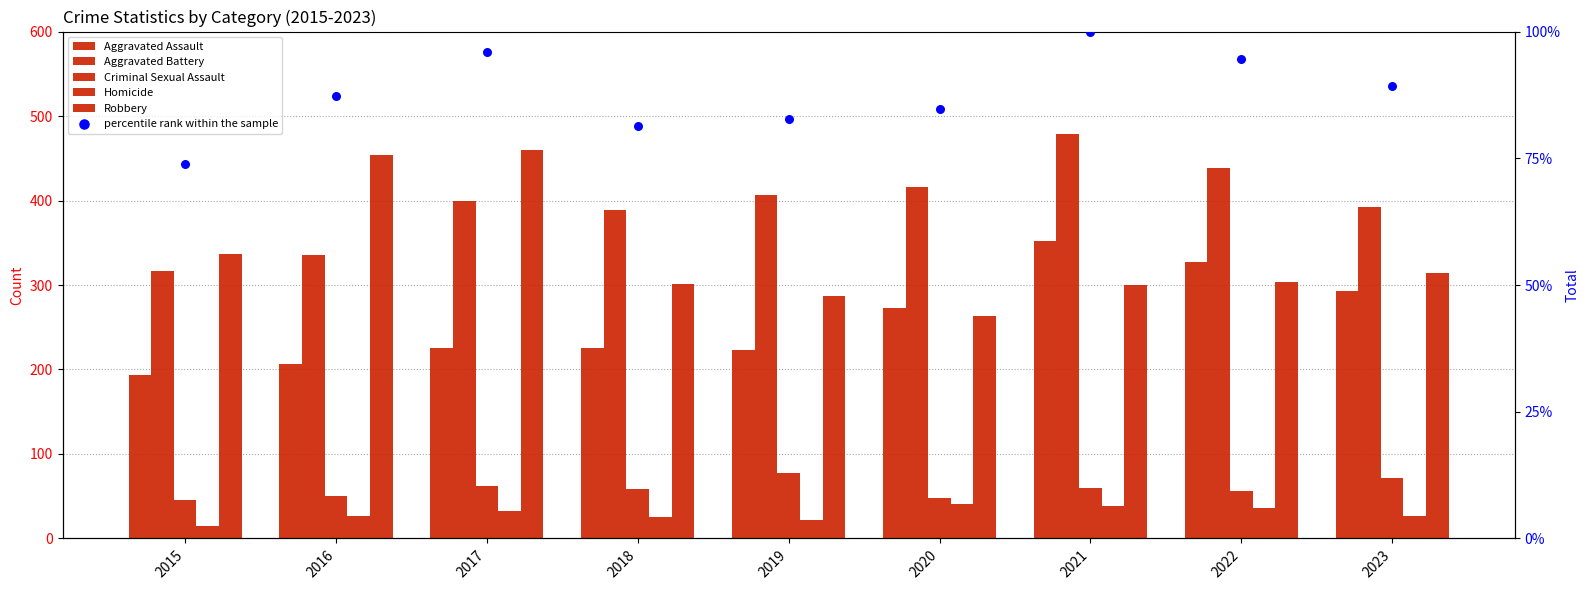

At which category is the sum across all series the highest?

2021